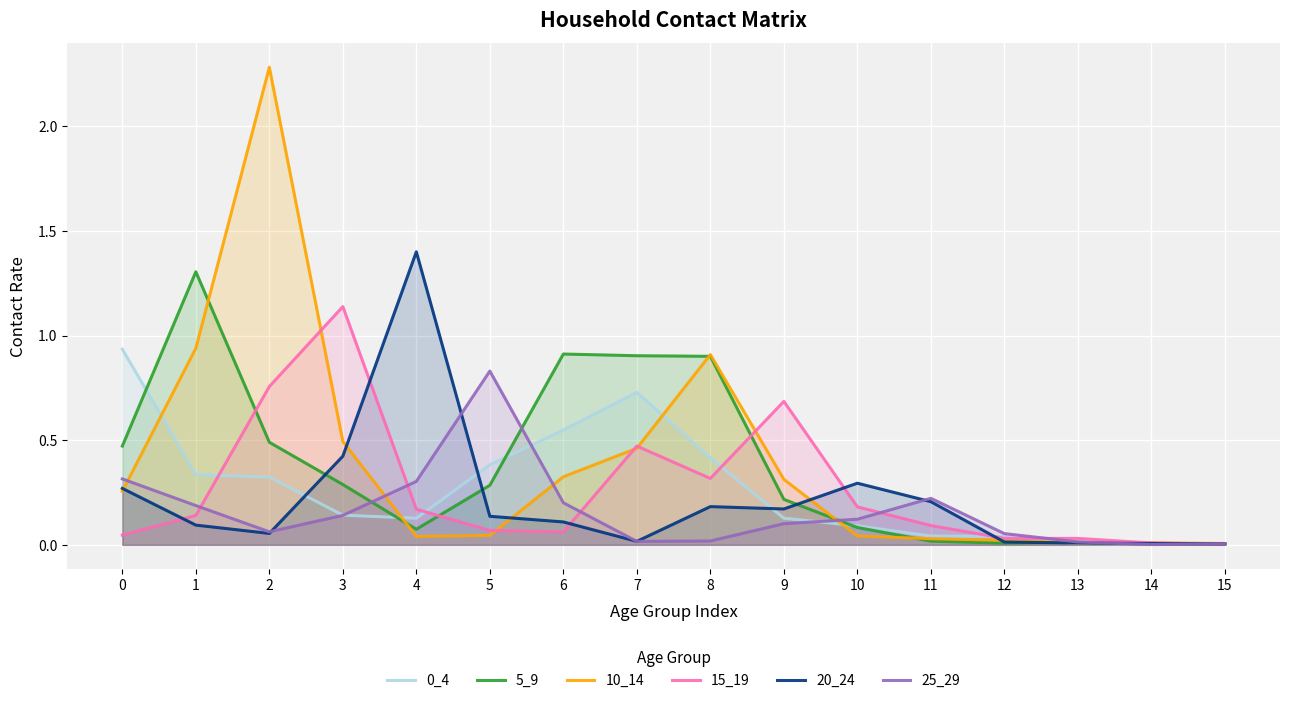

What is the difference between the maximum and minimum values in the 20_24 series?

1.4